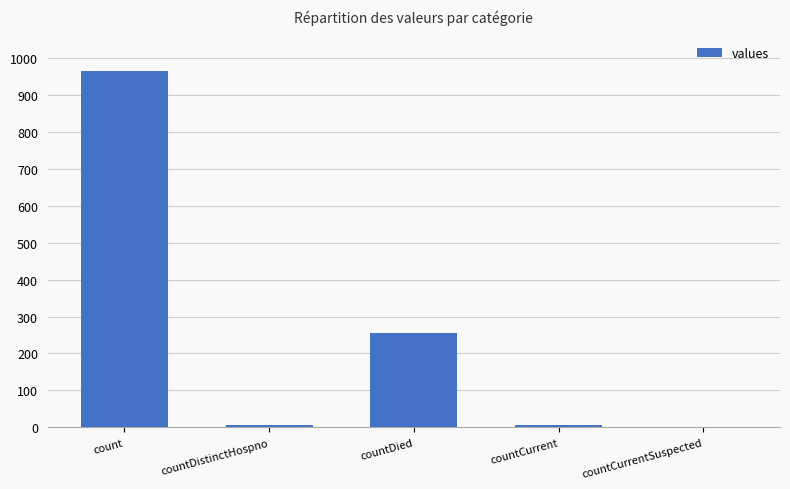

How many series are shown in this chart?

1